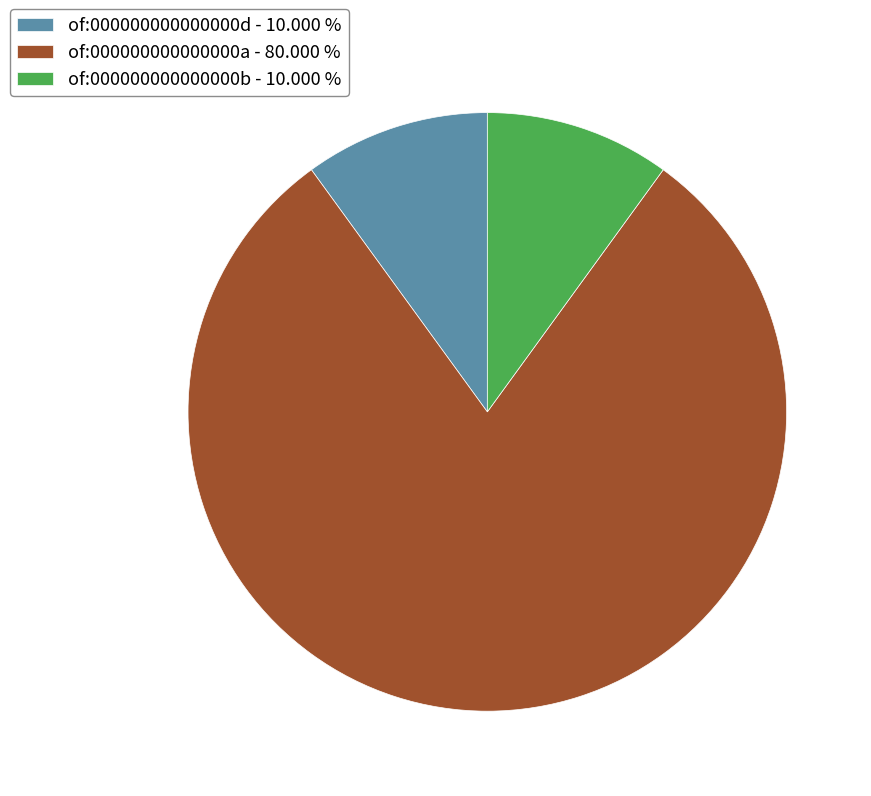

Approximately how many times larger is the value at of:000000000000000a compared to of:000000000000000b?

8.0